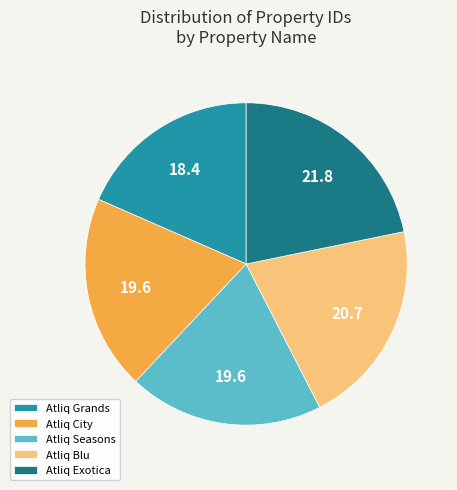

Count the number of slices in the pie.

5